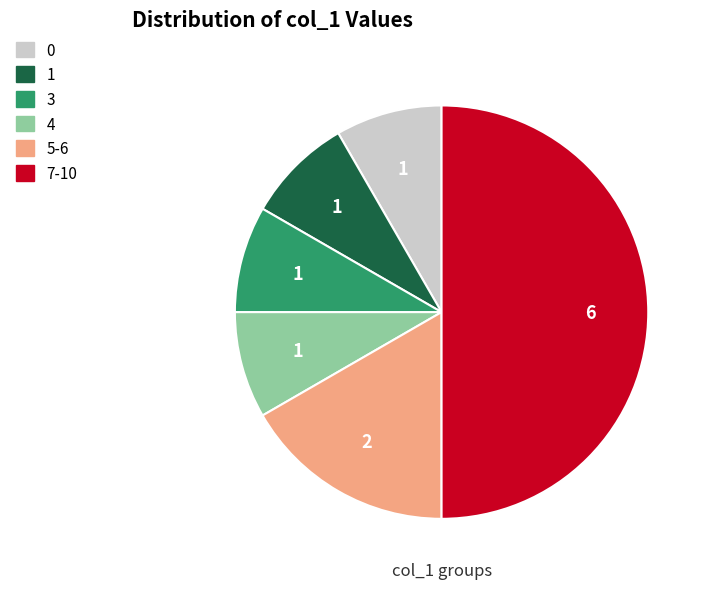

Do 3 and 4 together represent more than half of the pie?

No